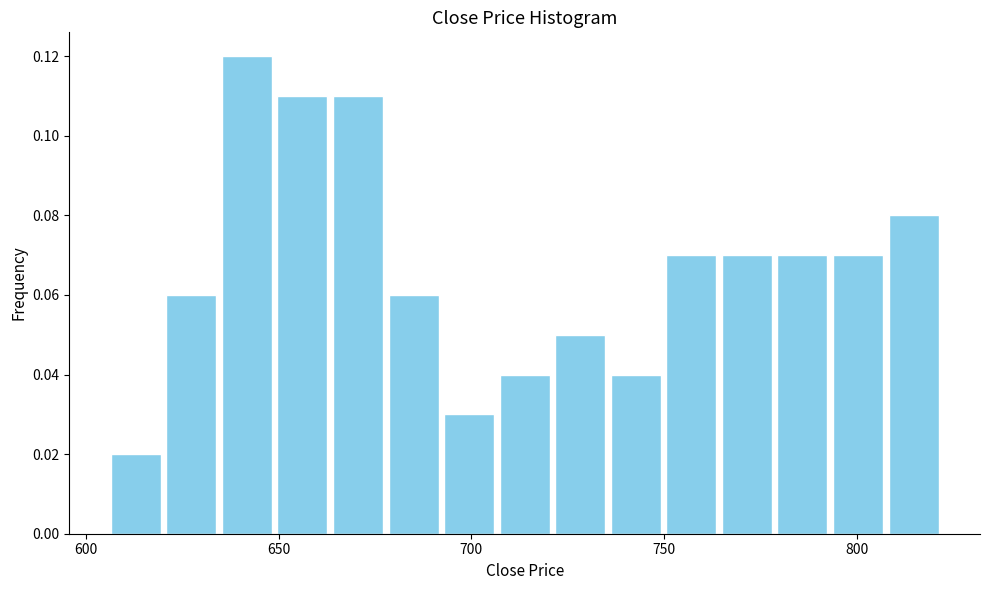

Read against the x-axis, roughly where is the centre of the tallest bar?

640